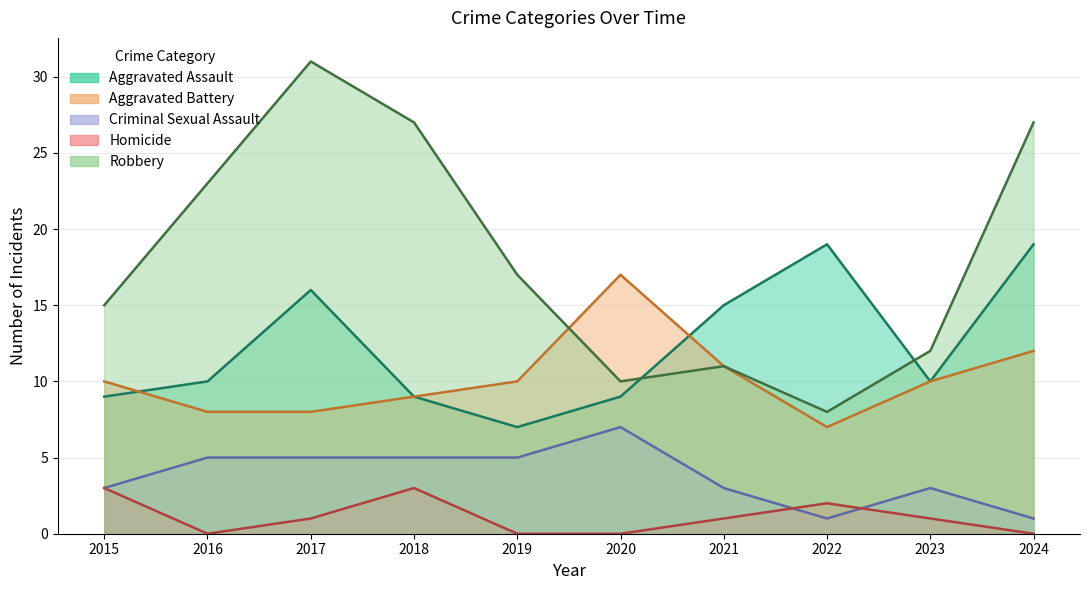

At which category does Homicide reach its first local peak?

2018